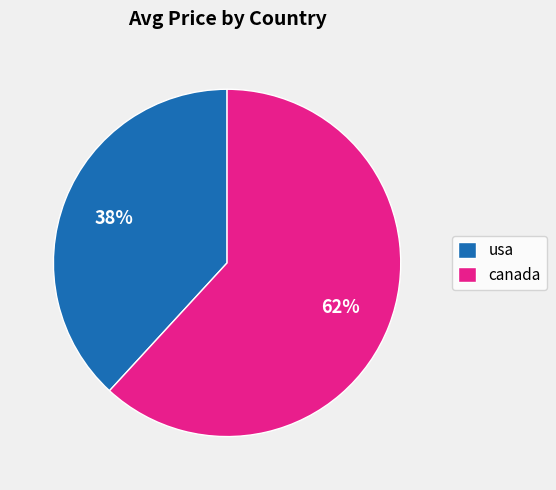

Which category has the smallest portion of the pie?

usa